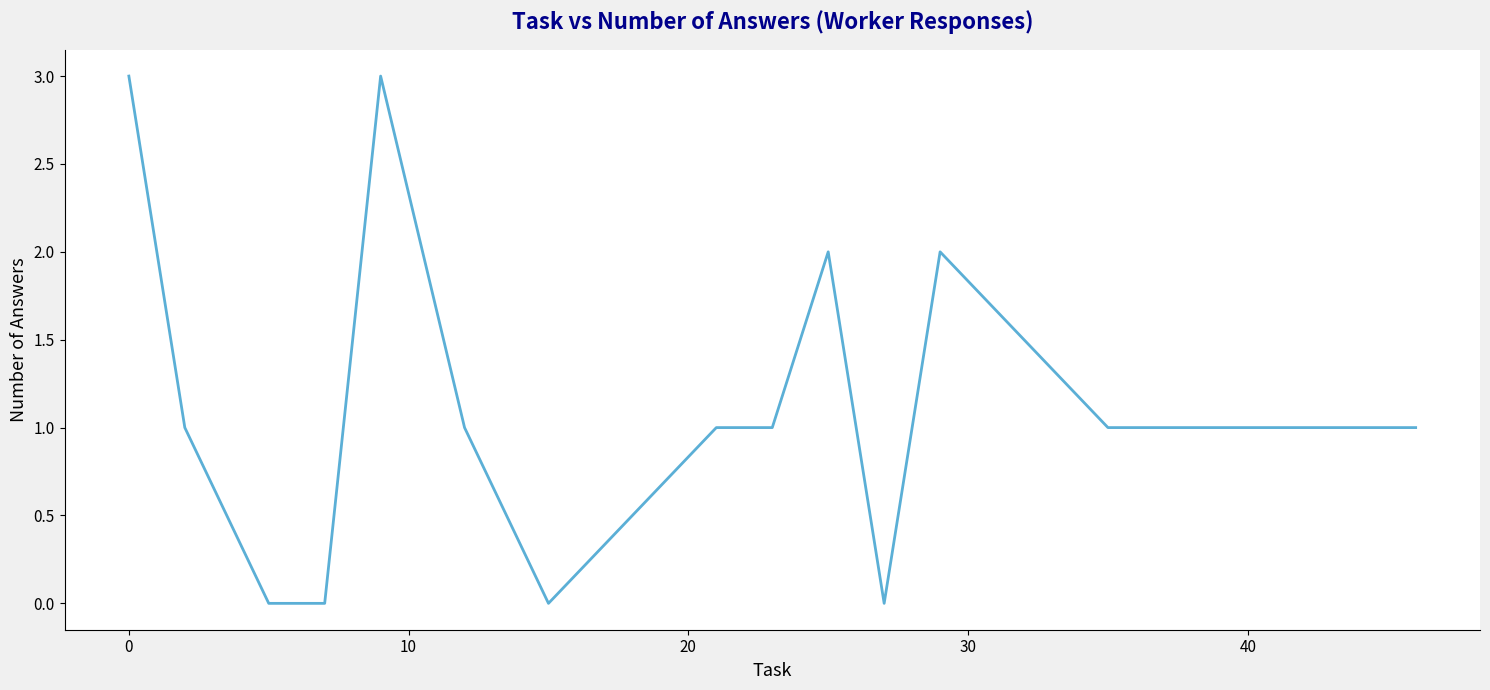

Reading right to left, list all the values displayed in this chart.

1	1	1	1	2	0	2	1	1	0	1	3	0	0	1	3